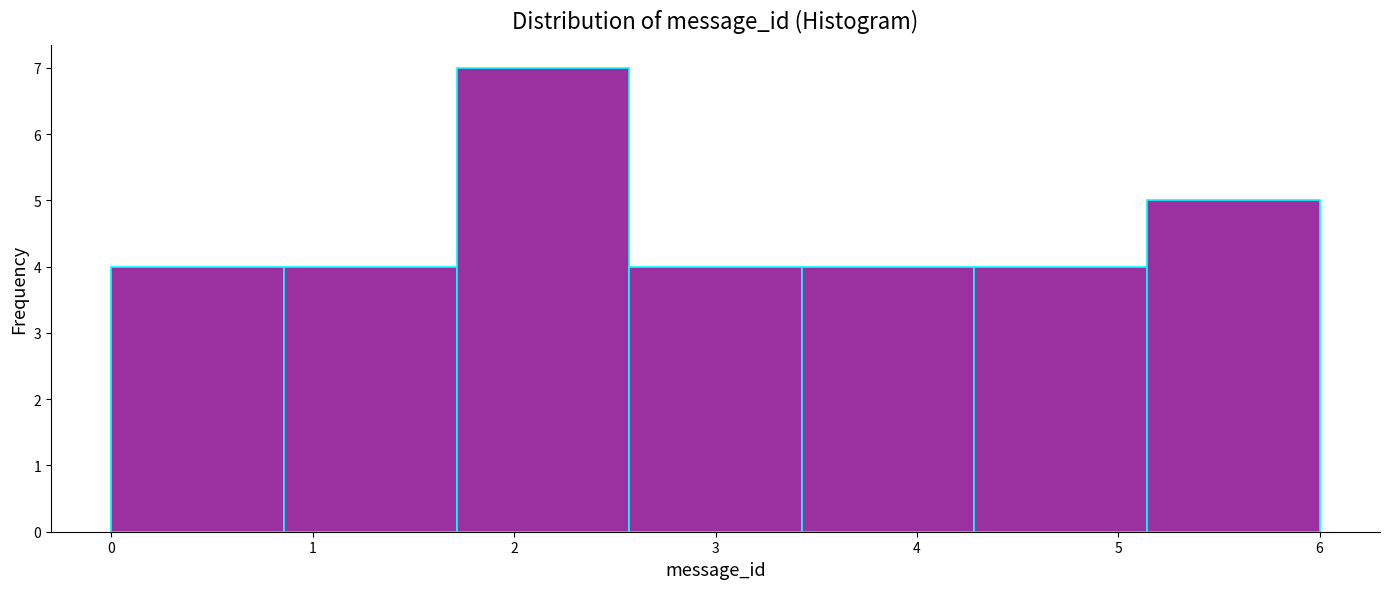

Which range on the x-axis has the tallest bar?

1.7 to 2.6